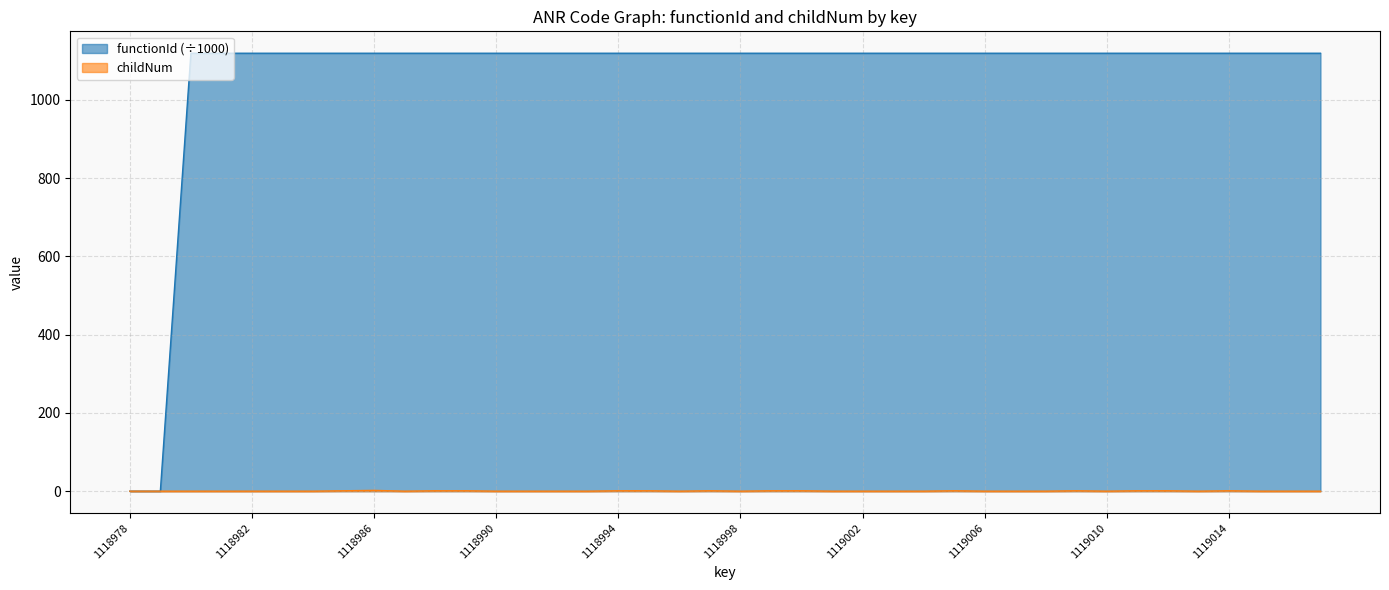

What is the sum of the functionId values at 1118997 and 1119009?

2238.0